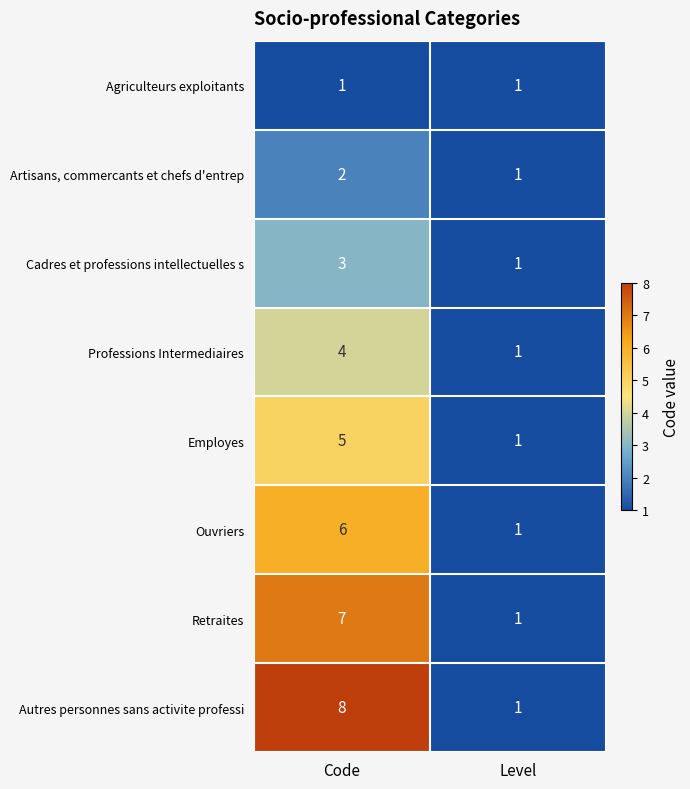

Which label corresponds to the largest value in the chart?

Code